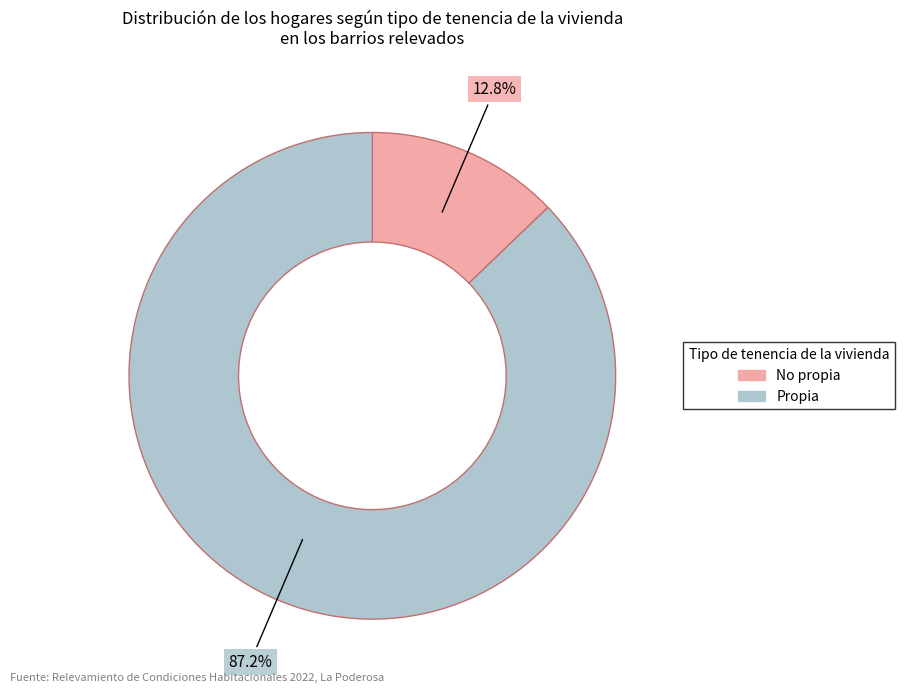

What is the majority slice?

Propia